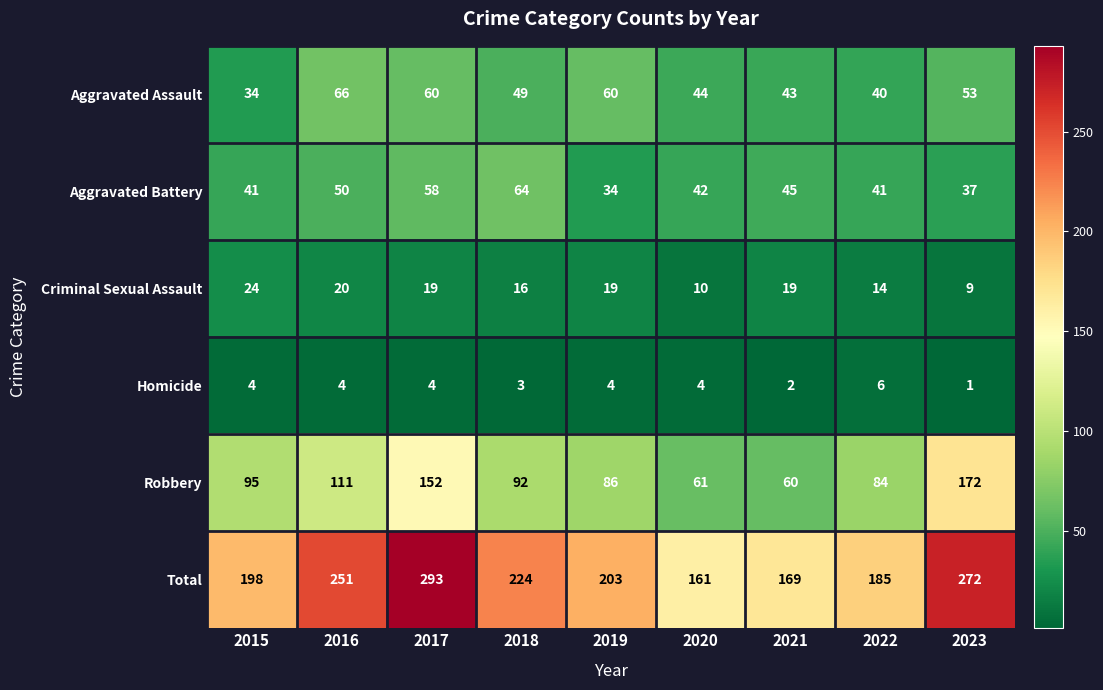

List the labels in order of Robbery value, largest first.

2023, 2017, 2016, 2015, 2018, 2019, 2022, 2020, 2021